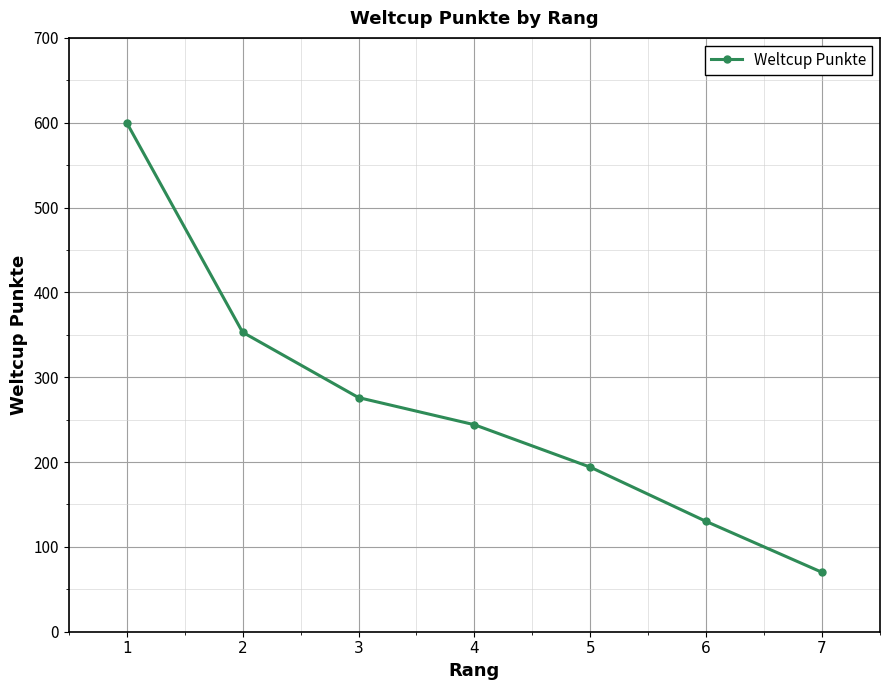

How many values are between 130 and 353?

5